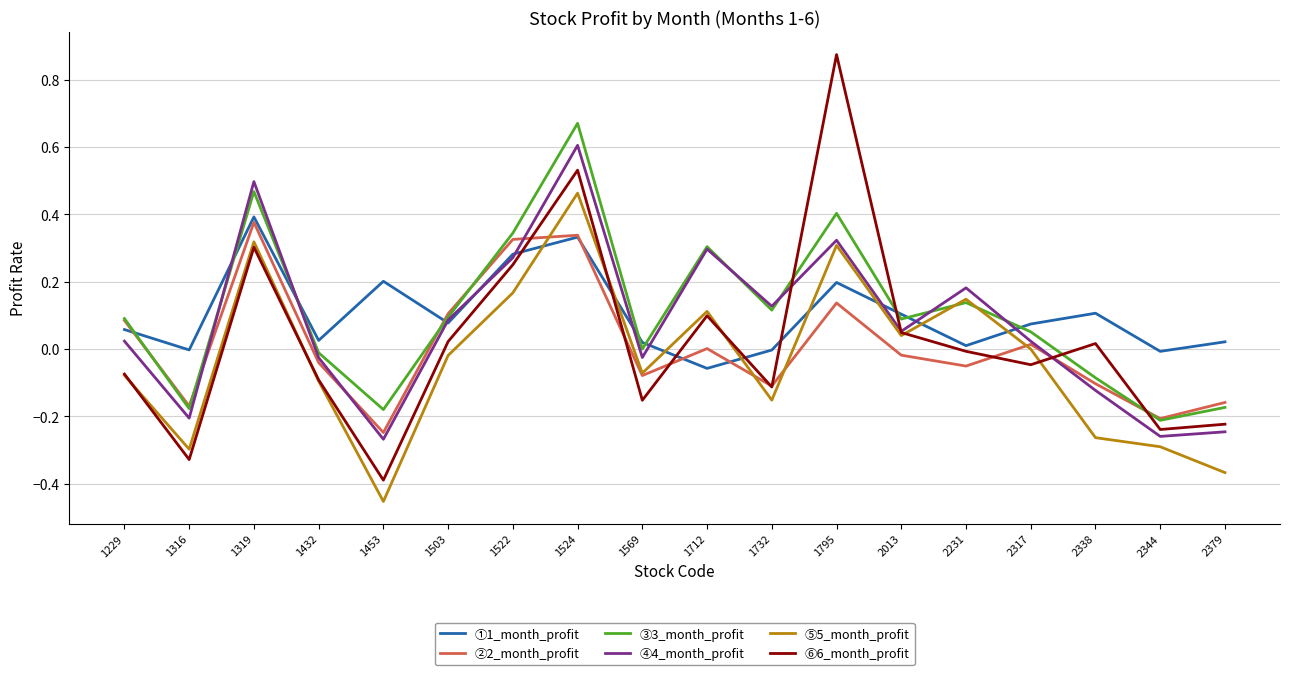

How many lines are shown in the chart?

6